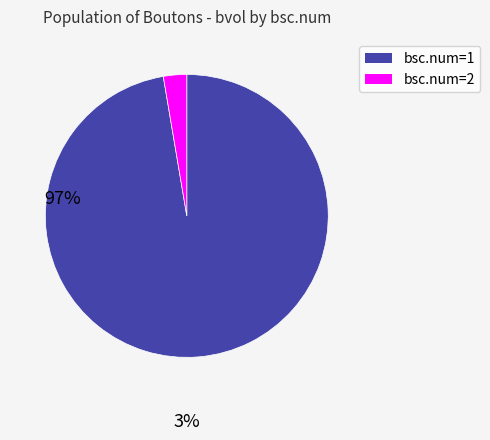

What is the smallest slice in the pie chart?

bsc.num=2